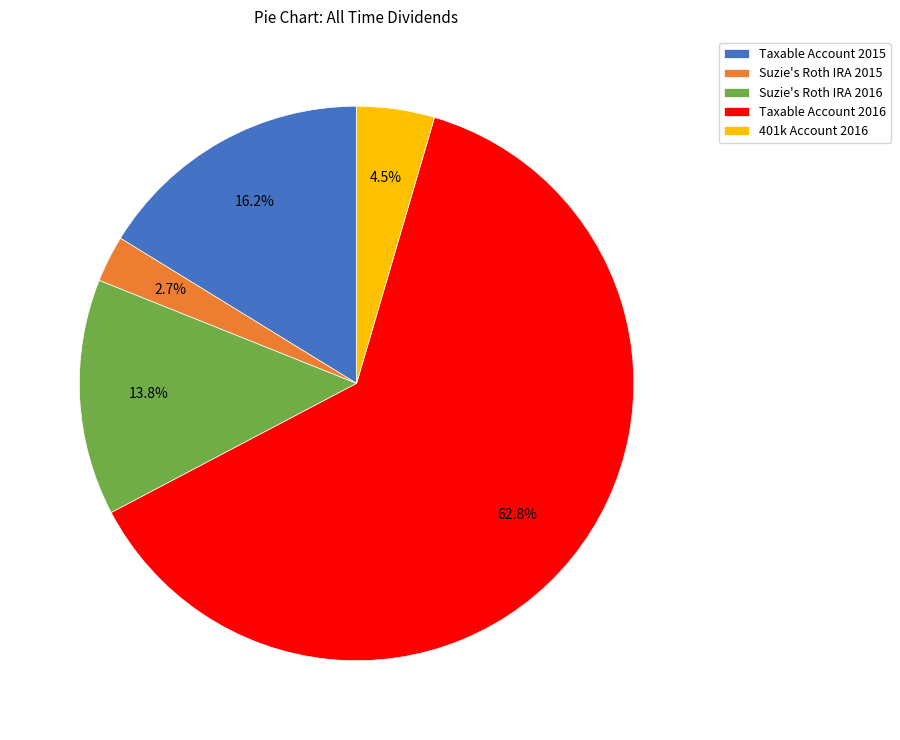

Combined, what portion of the pie is Taxable Account 2016 and 401k Account 2016?

67.3%